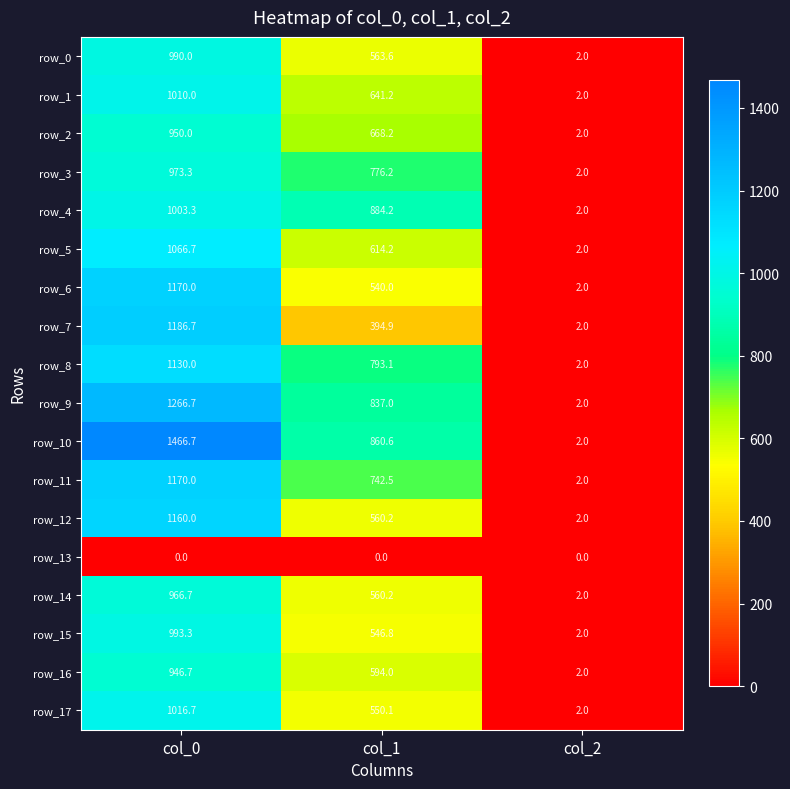

Reading left to right, extract all data points from this chart.

row_0: 990.0	563.6	2.0
row_1: 1010.0	641.2	2.0
row_2: 950.0	668.2	2.0
row_3: 973.3	776.2	2.0
row_4: 1003.3	884.2	2.0
row_5: 1066.7	614.2	2.0
row_6: 1170.0	540.0	2.0
row_7: 1186.7	394.9	2.0
row_8: 1130.0	793.1	2.0
row_9: 1266.7	837.0	2.0
row_10: 1466.7	860.6	2.0
row_11: 1170.0	742.5	2.0
row_12: 1160.0	560.2	2.0
row_13: 0.0	0.0	0.0
row_14: 966.7	560.2	2.0
row_15: 993.3	546.8	2.0
row_16: 946.7	594.0	2.0
row_17: 1016.7	550.1	2.0